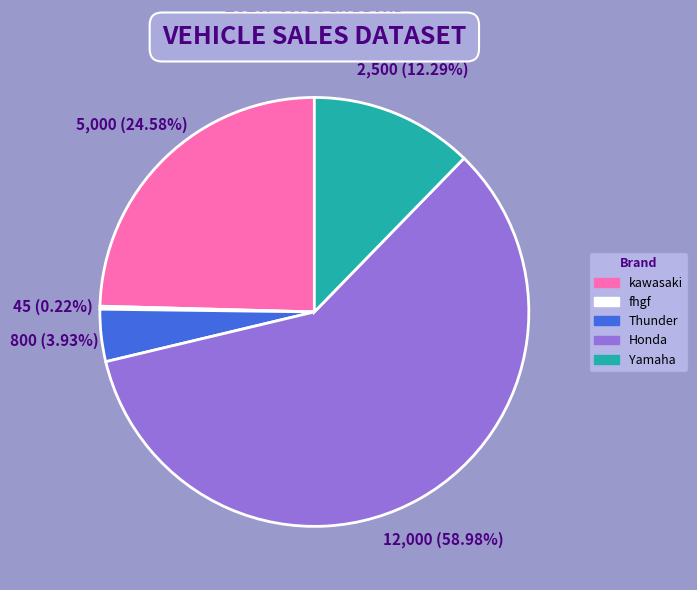

What percentage is the Honda slice, to the nearest percent?

59%